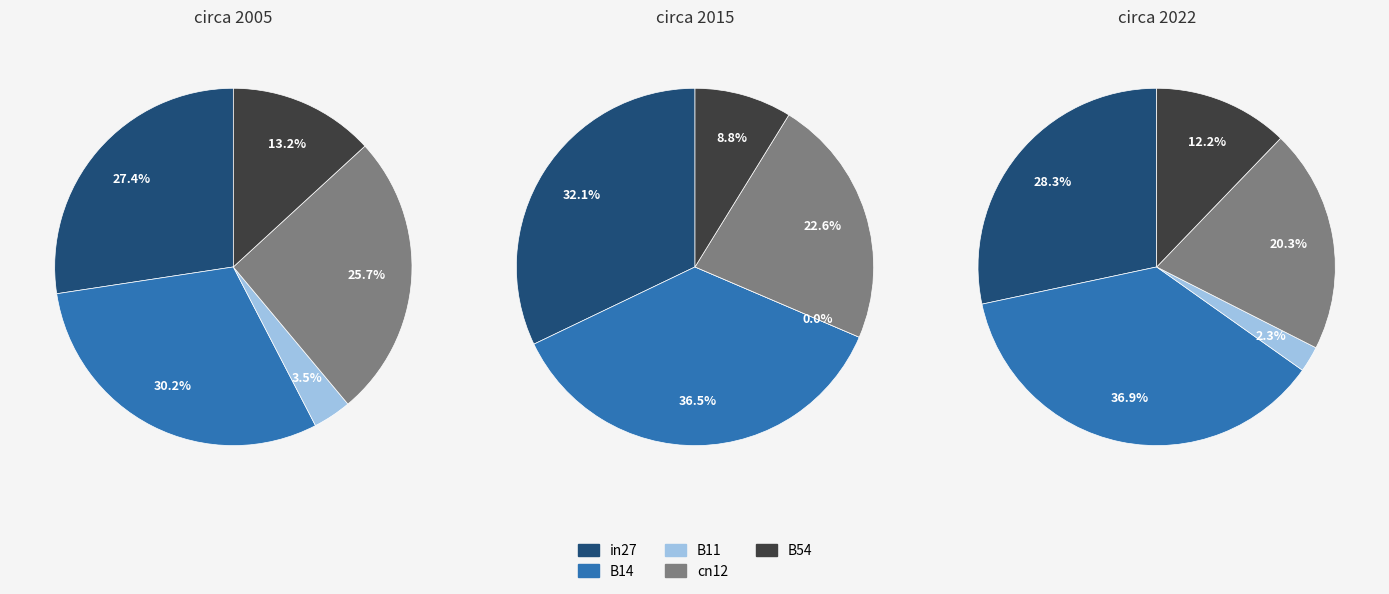

Does B54 account for over 50% of the chart?

No